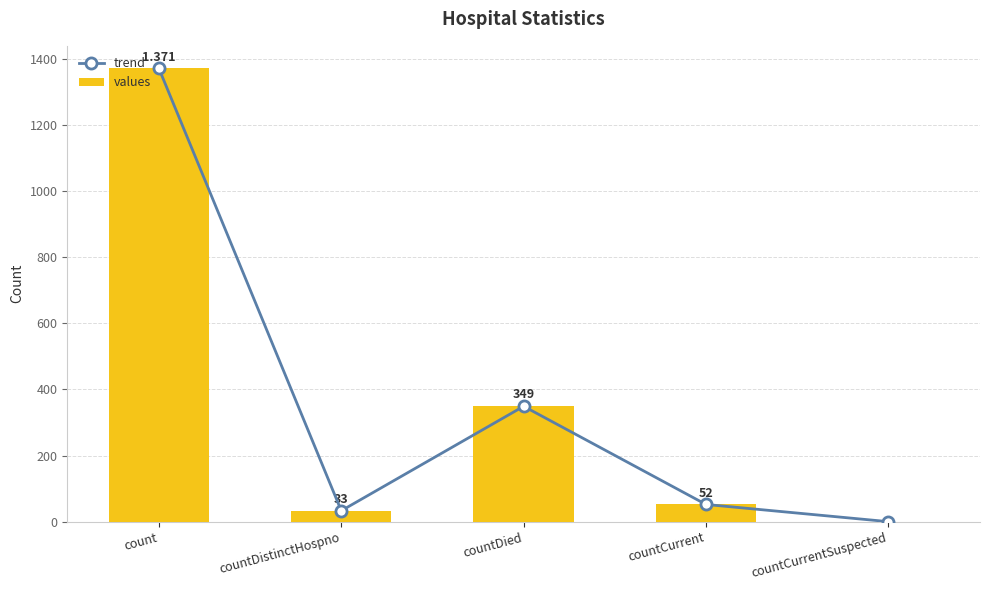

Are the bars horizontal?

No